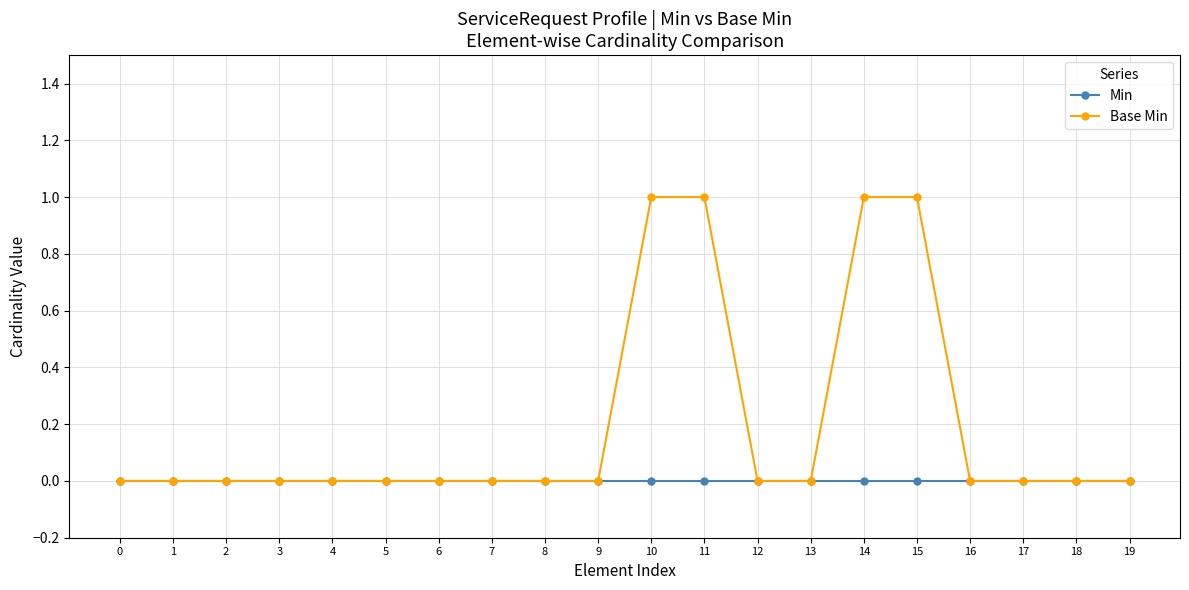

What is the sum of all Base Min values?

4